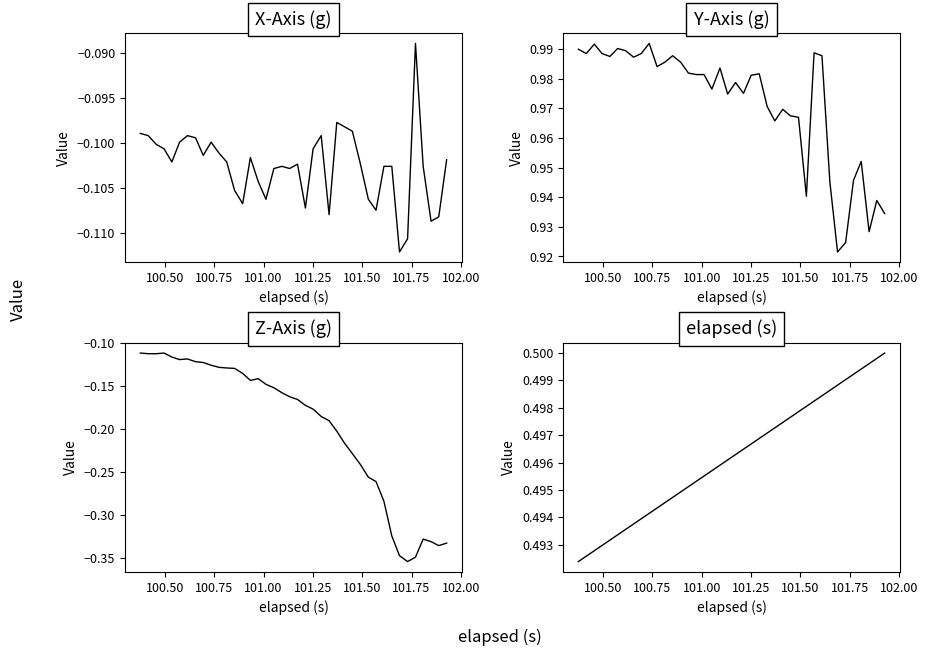

What is the difference between the second highest and minimum values in the Z-Axis (g) series?

0.2